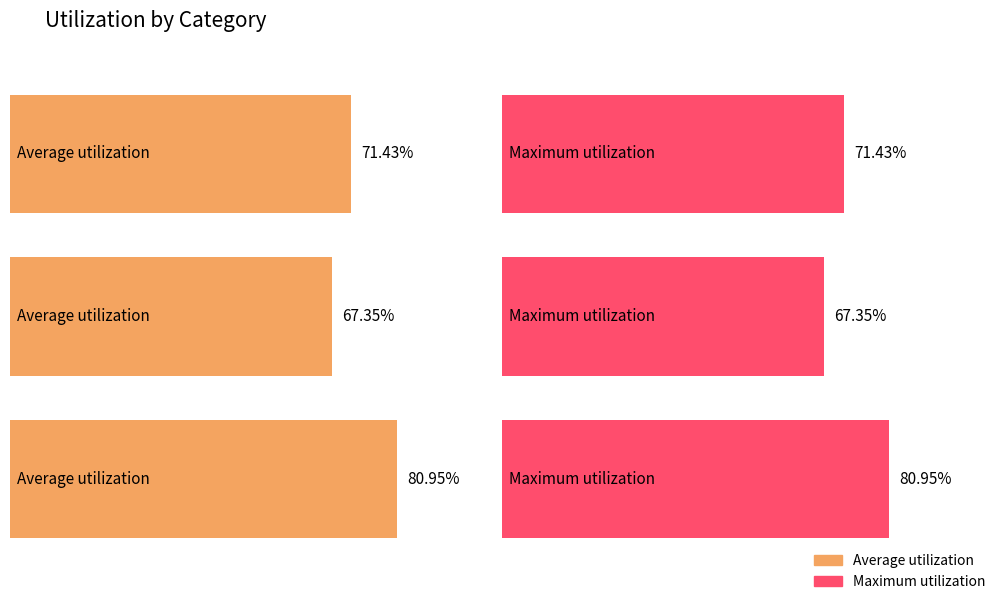

Which series changed the most between 0 and 1?

Average utilization